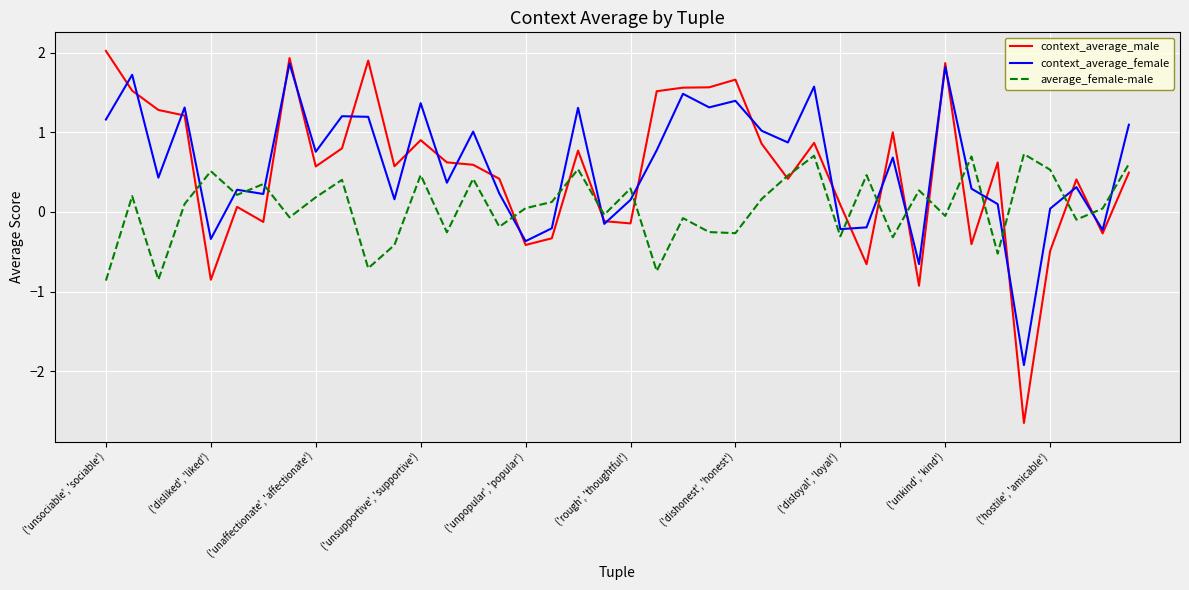

What is the minimum value for context_average_male?

-2.6